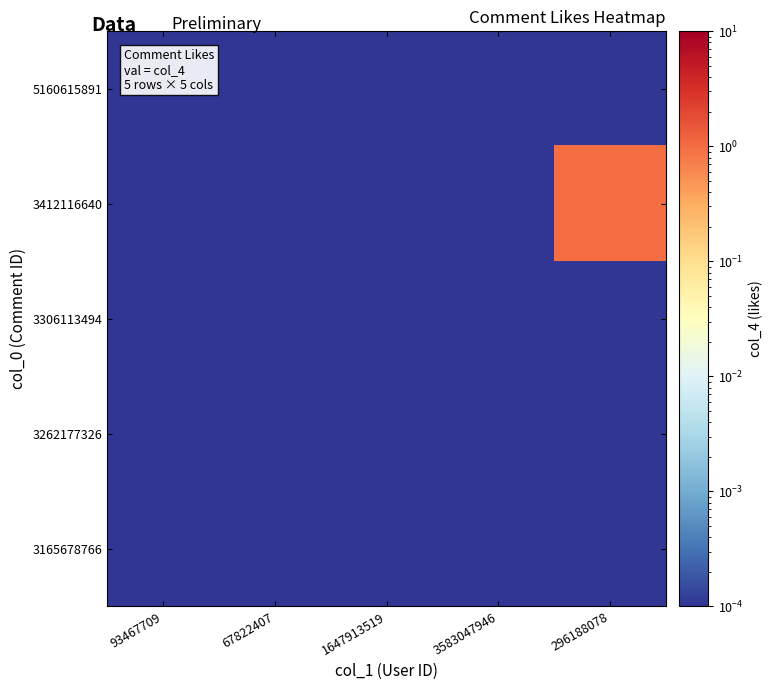

Which category has the highest value across all series?

296188078